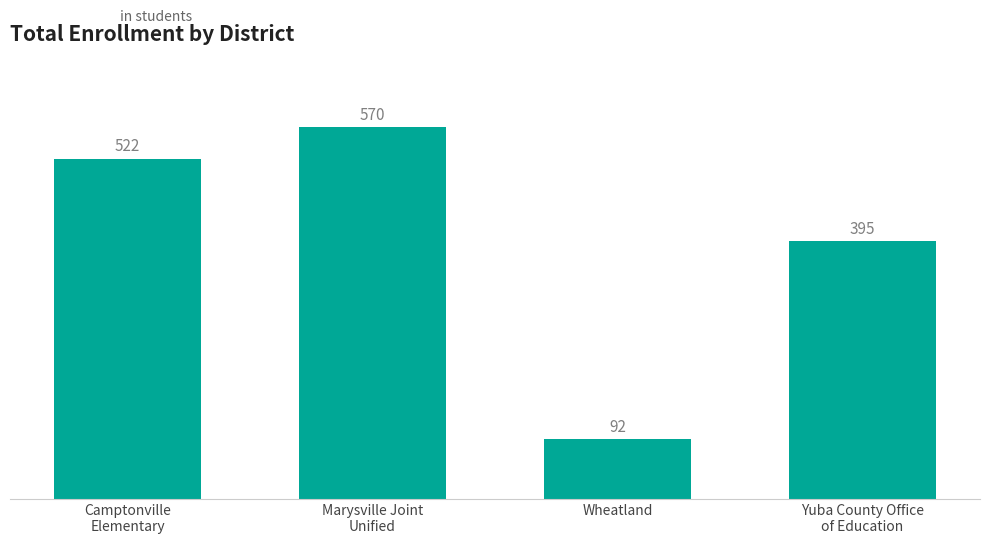

List the labels in order of value, smallest first.

Wheatland, Yuba County Office
of Education, Camptonville
Elementary, Marysville Joint
Unified